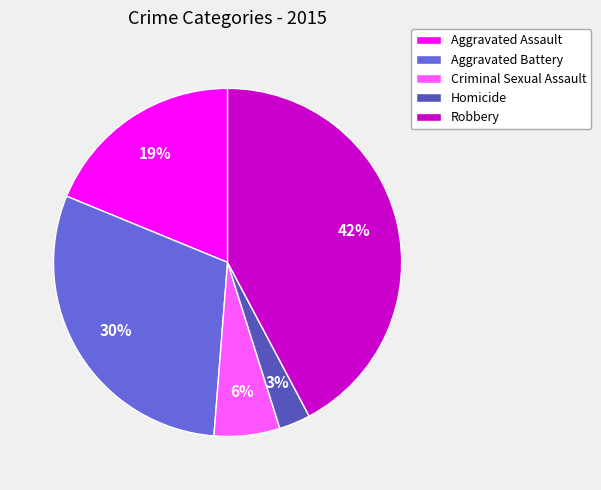

Does Criminal Sexual Assault represent more than half of the total?

No